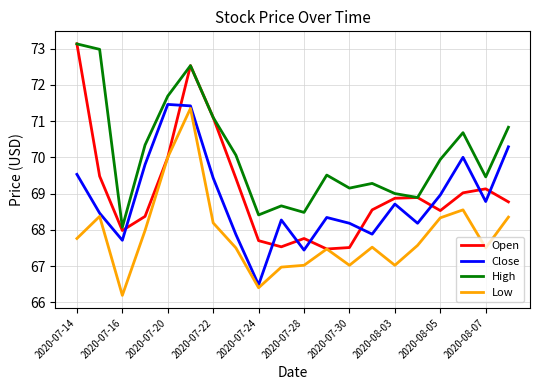

Which series has the largest range (max minus min)?

Open